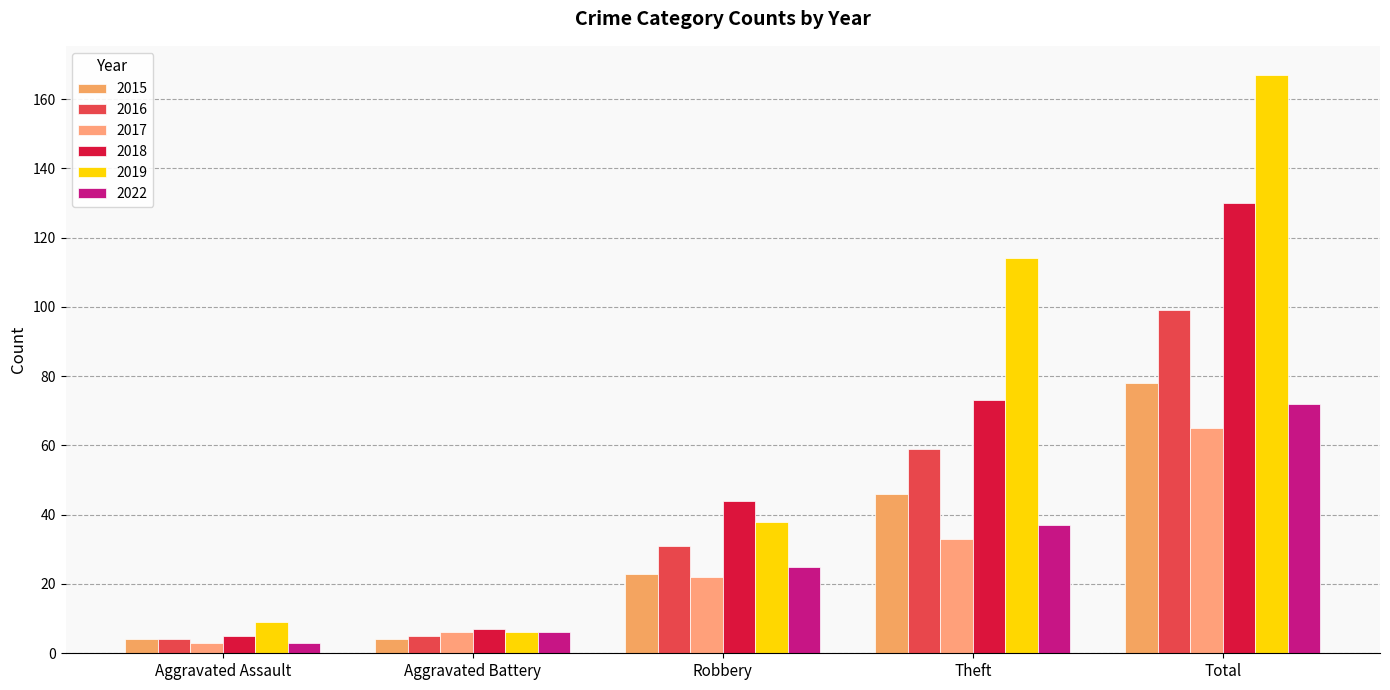

List the series in order of their peak value, lowest first.

2017, 2022, 2015, 2016, 2018, 2019